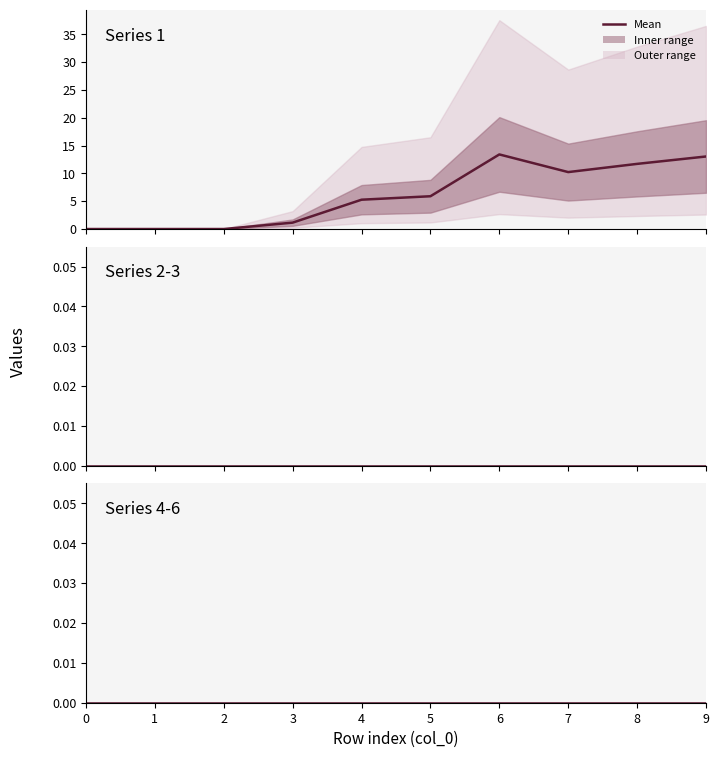

At how many categories does at least one series exceed 11?

3